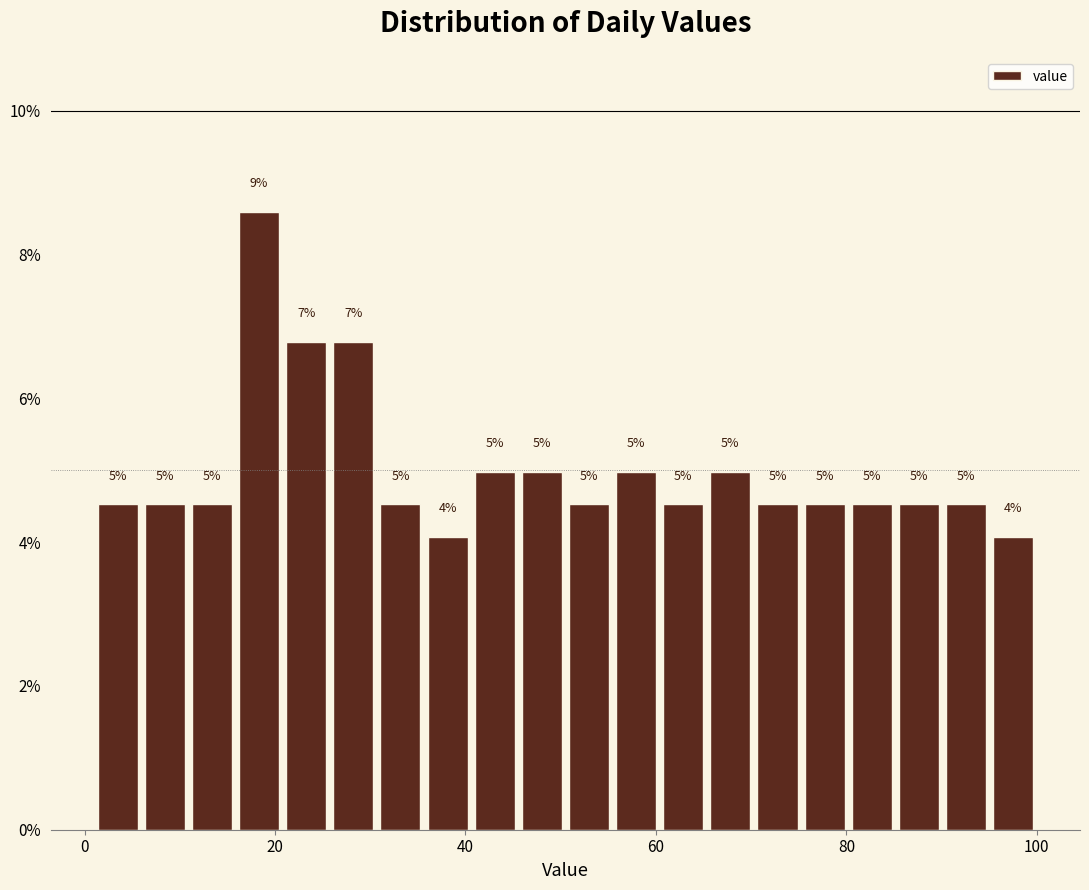

Read against the x-axis, roughly where is the centre of the tallest bar?

18